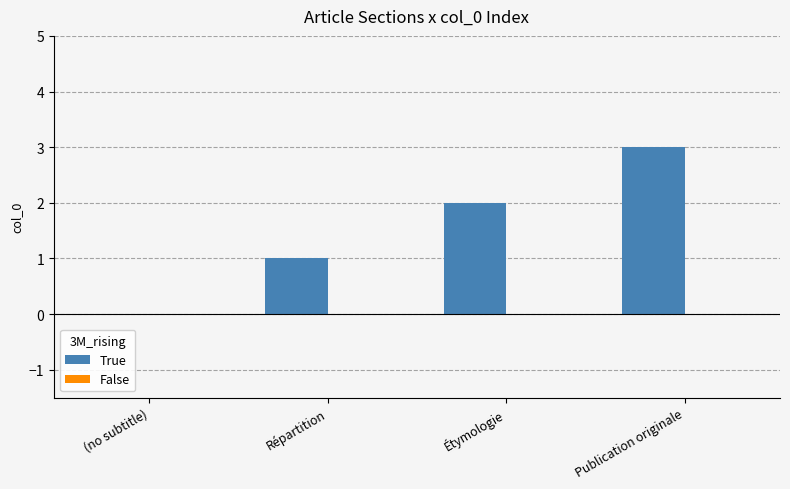

Between Répartition and (no subtitle), which is larger?

Répartition